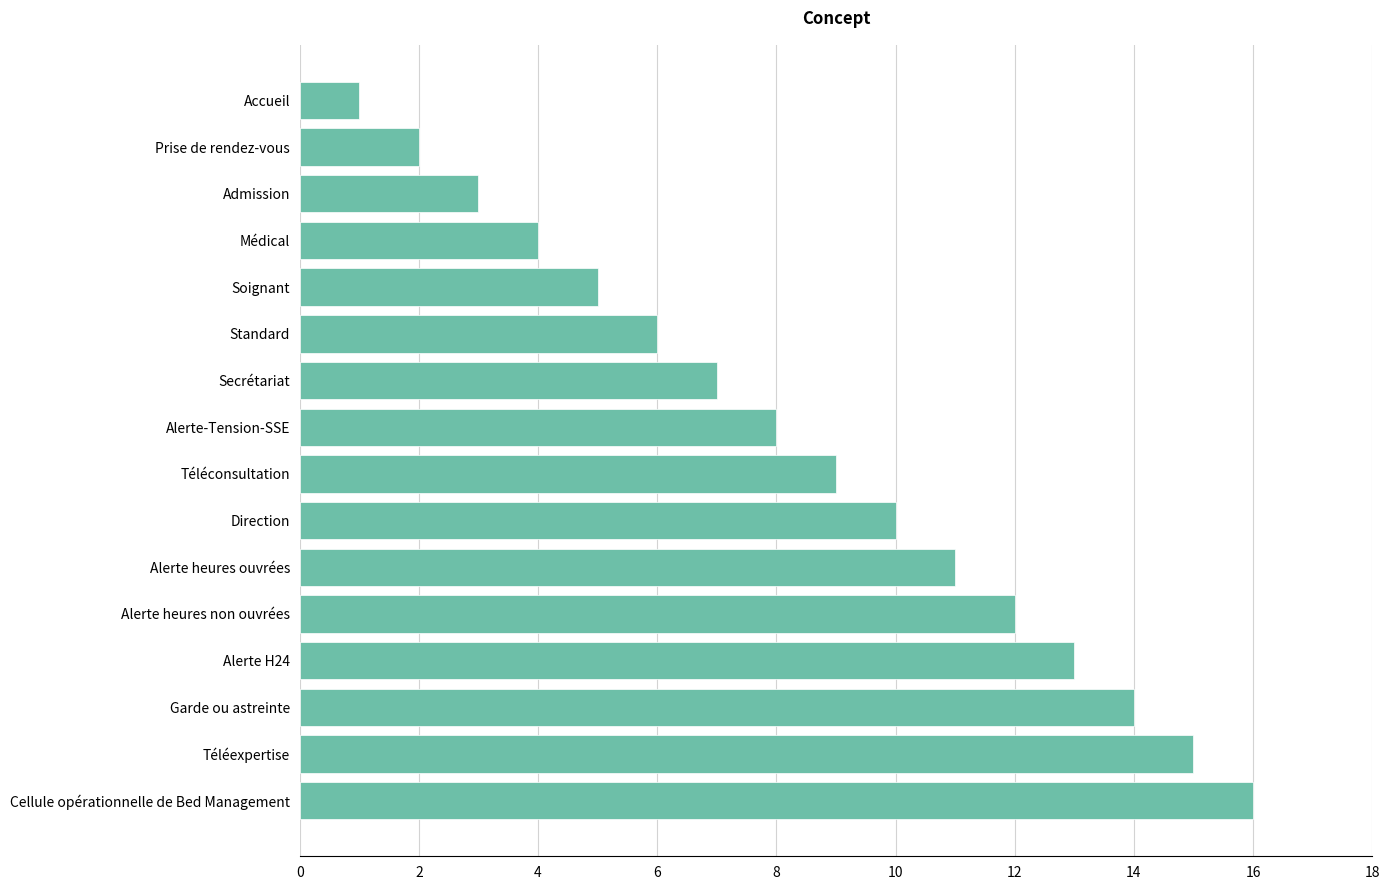

At which label is the value closest to 8?

Alerte-Tension-SSE